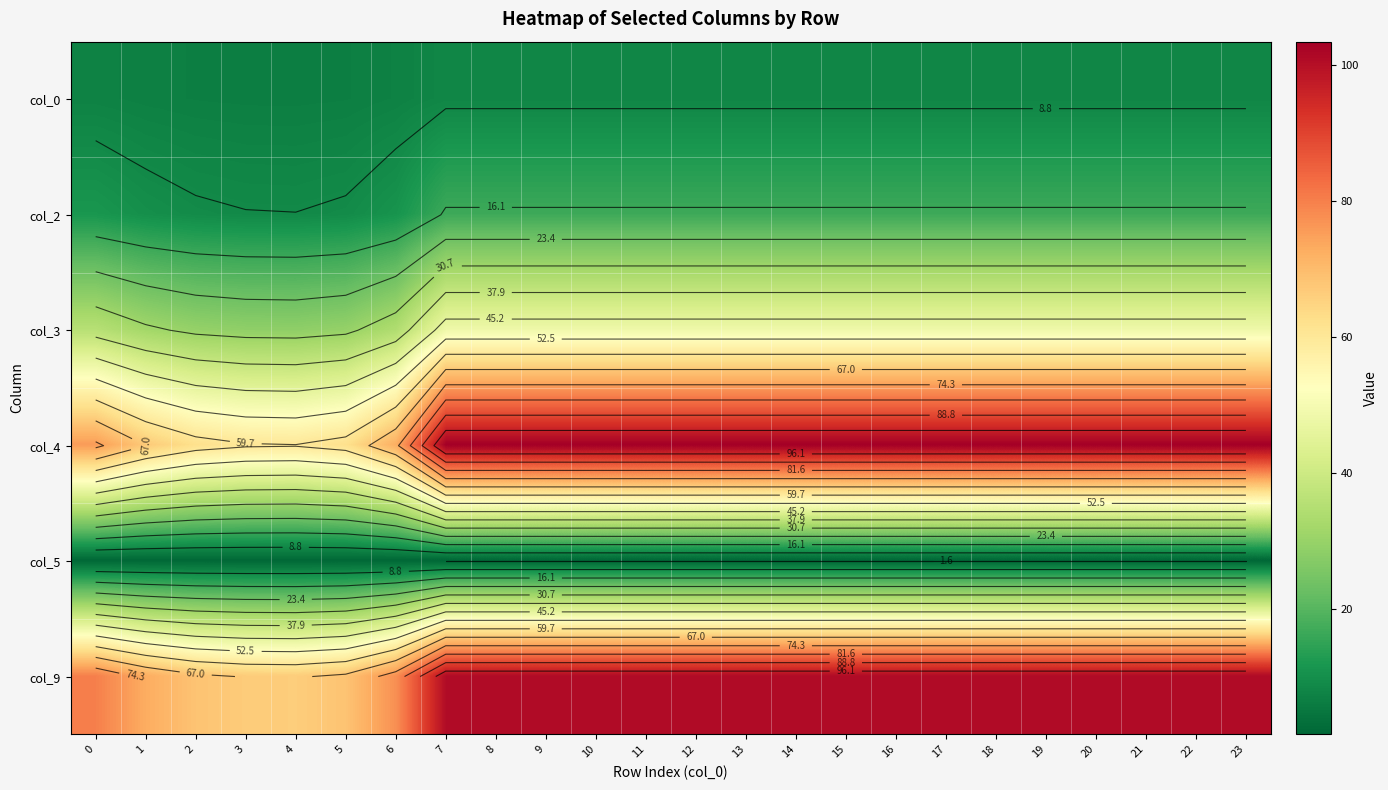

What is the difference between the maximum and second lowest values in the col_9 series?

34.1